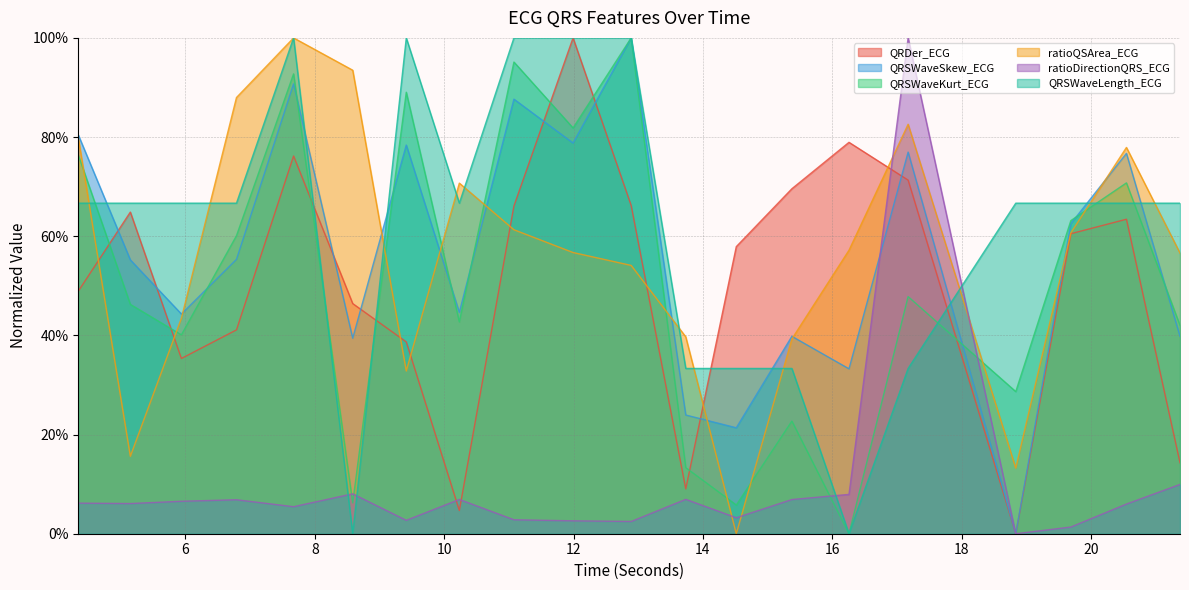

What is the value of the QRSWaveLength_ECG point at the 11th from the left?

1.0